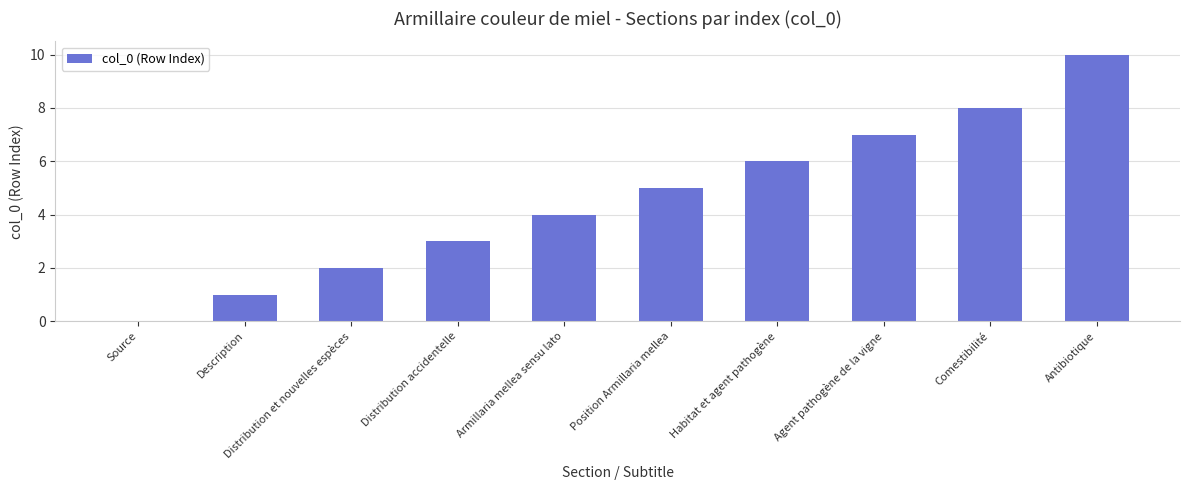

What is the ratio of the value at Distribution accidentelle to the value at Distribution et nouvelles espèces?

1.5